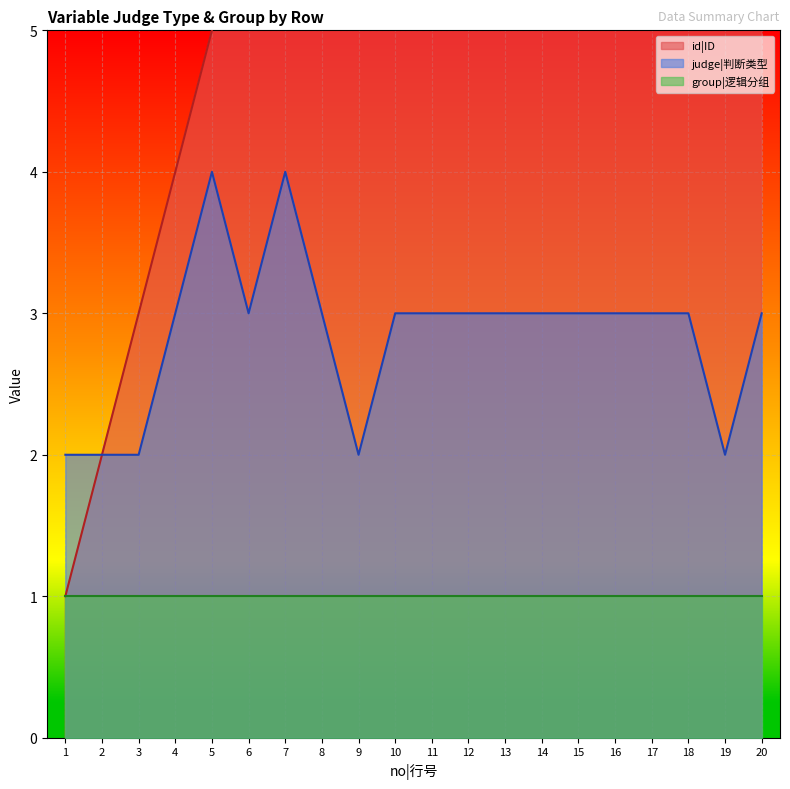

True or false: judge|判断类型 has a value of 3 at 6.

True